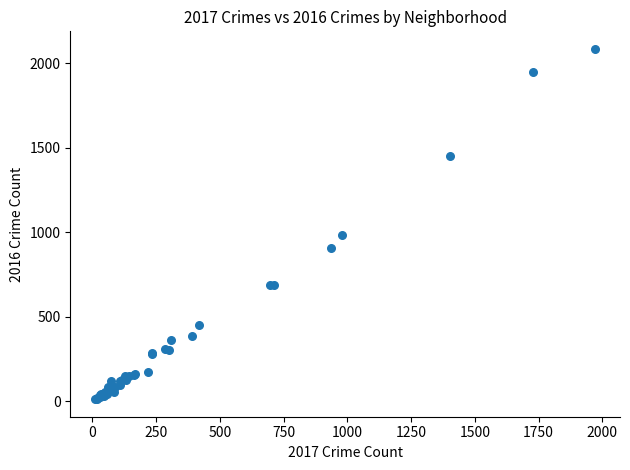

What Y value in the scatter plot is closest to 1048?

983